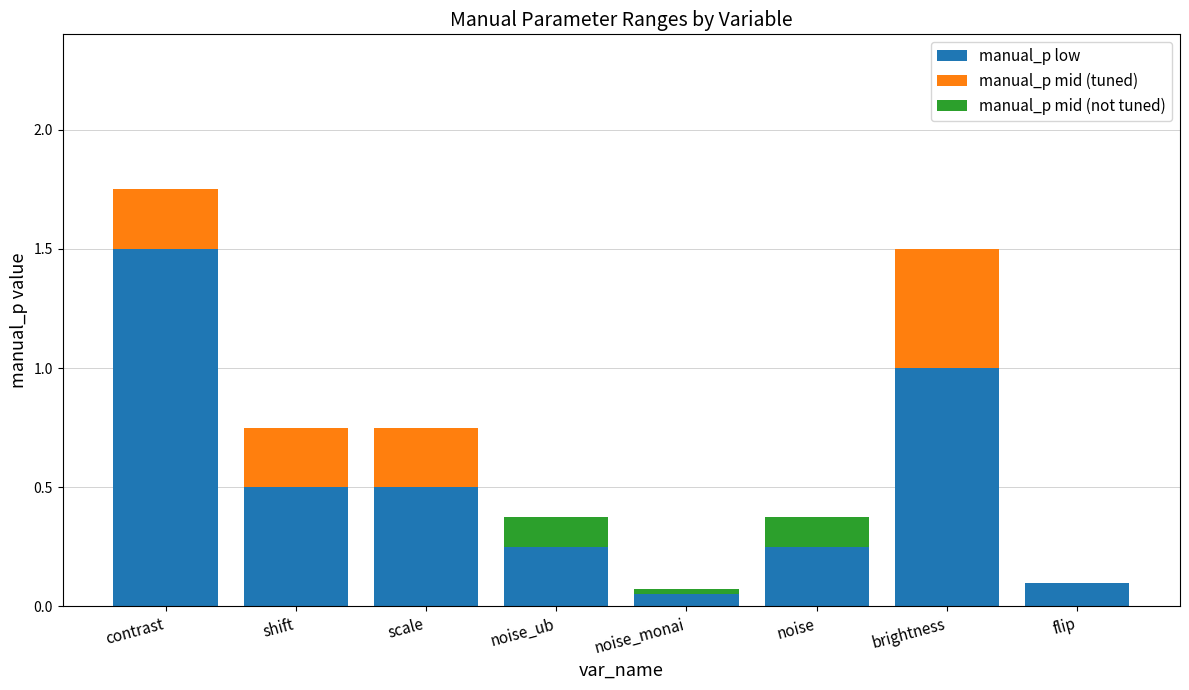

What position from the left is flip?

8